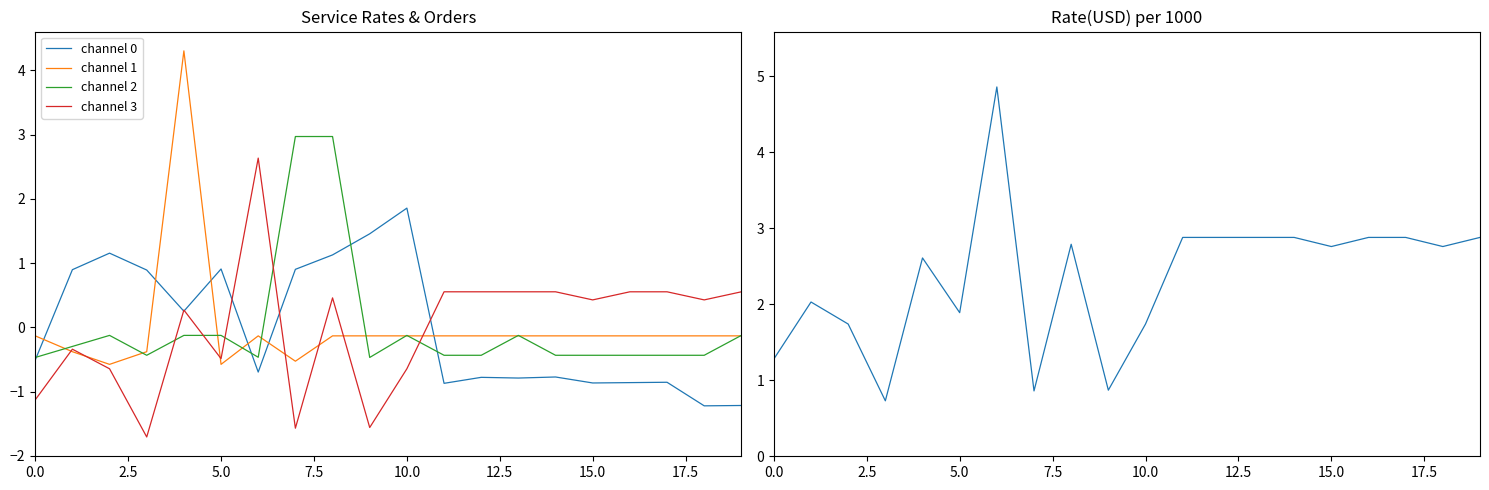

How many series are shown in this chart?

5